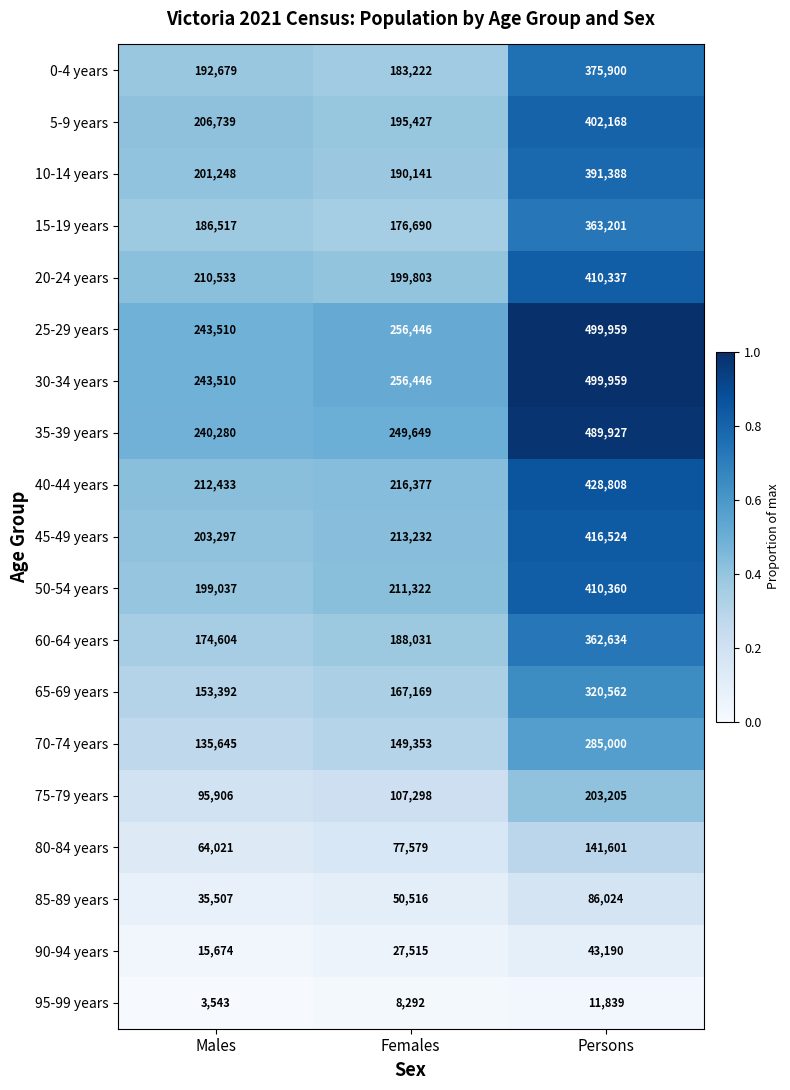

True or false: 40-44 years has a value of 314442 at Males.

False